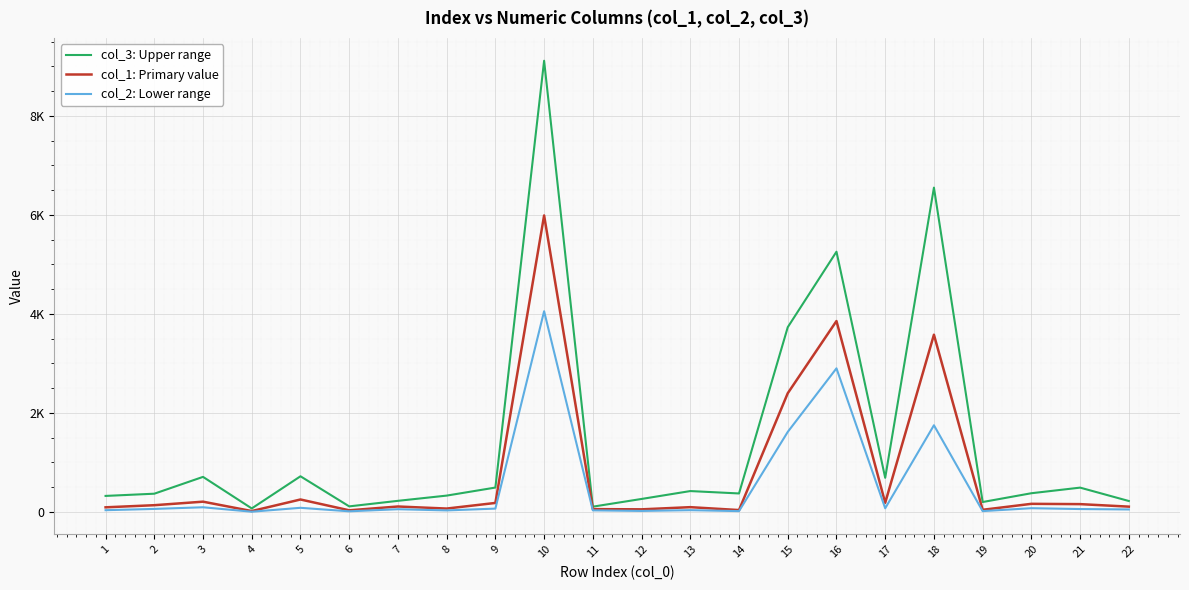

True or false: col_2: Lower range has a value of 7.0 at 12.

False